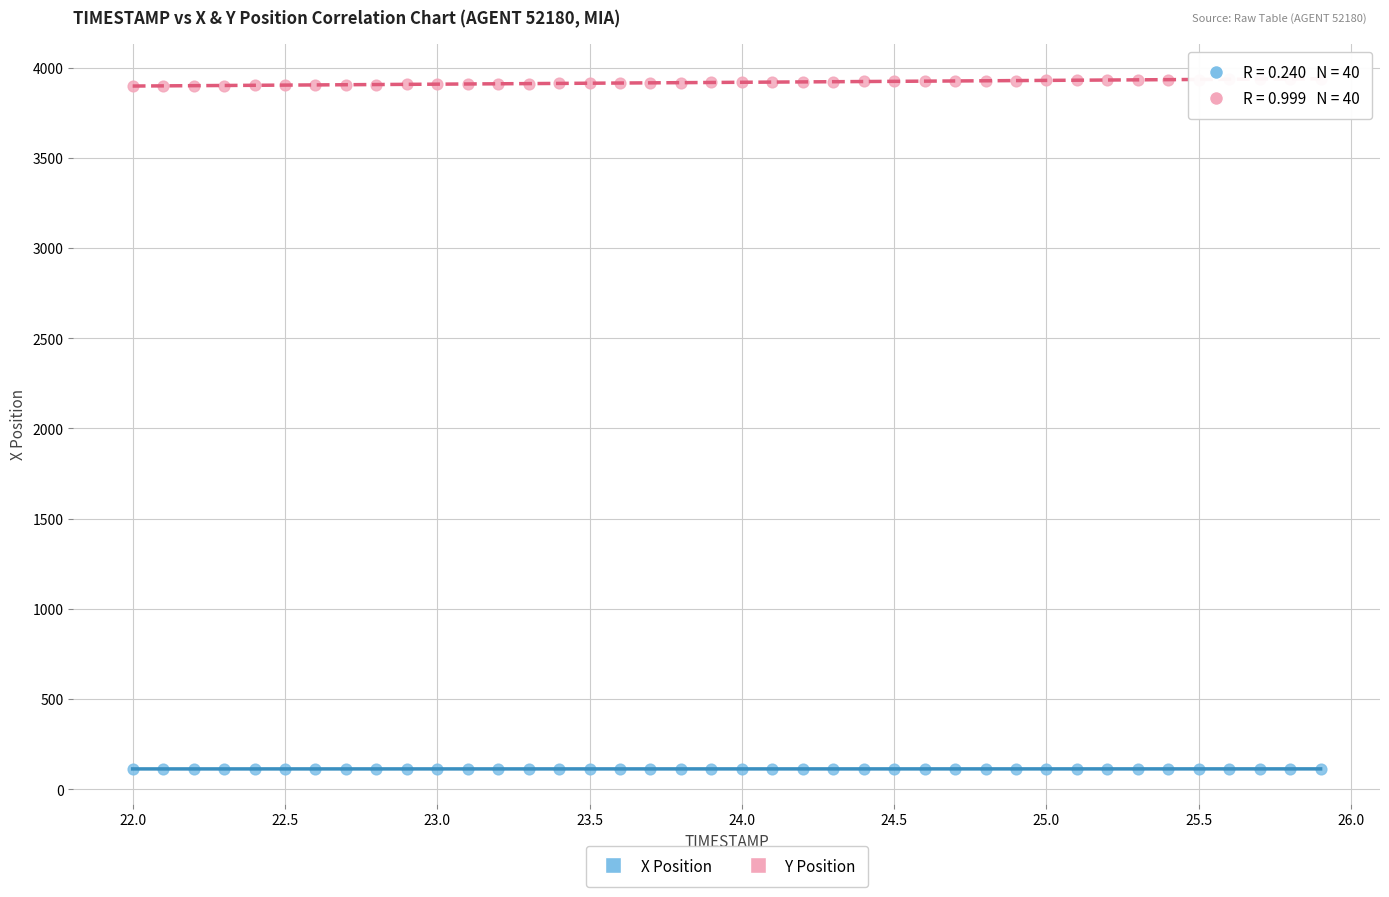

What are all the series names shown in the legend?

X Position, Y Position